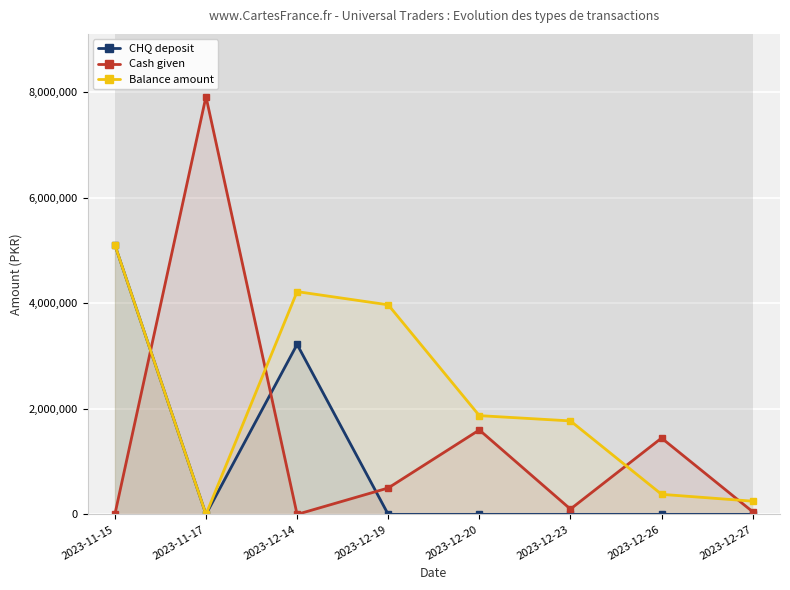

Where is the first local maximum for Balance amount?

2023-12-14